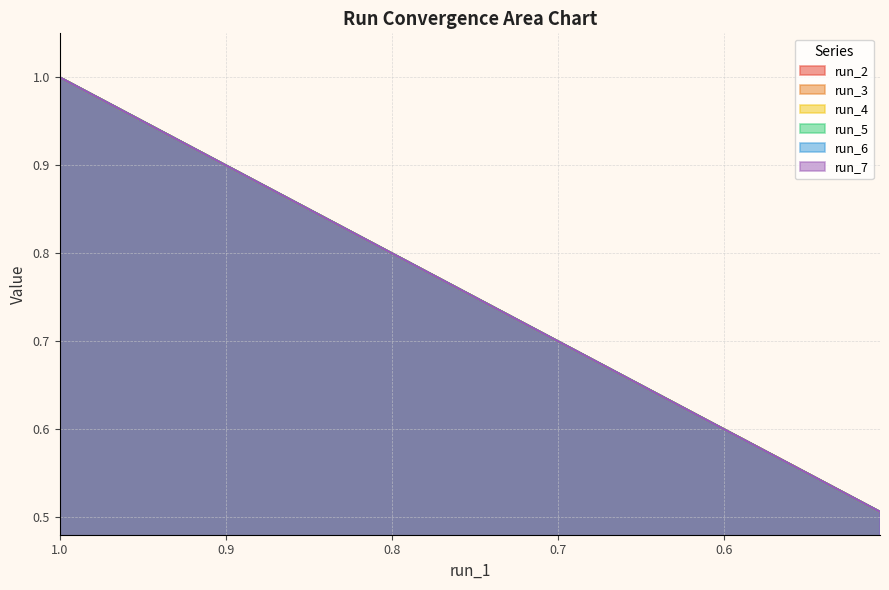

What is the highest value of the run_2 series?

1.0